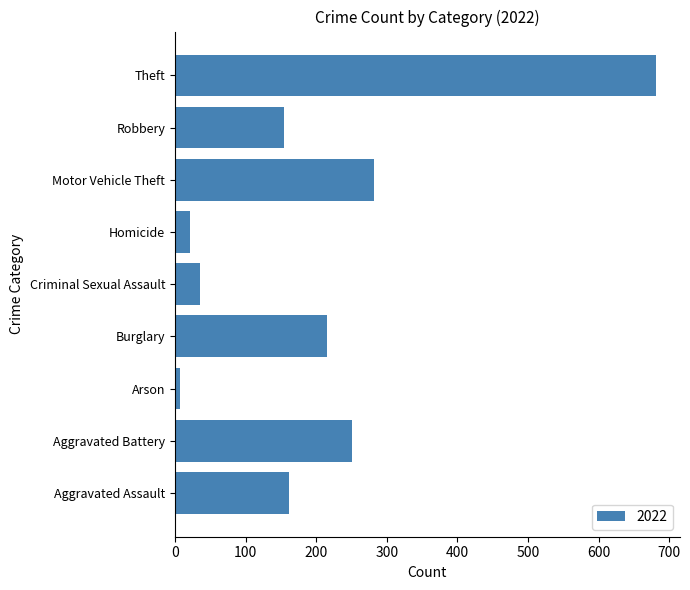

Is it true that the value at Motor Vehicle Theft is 282?

True